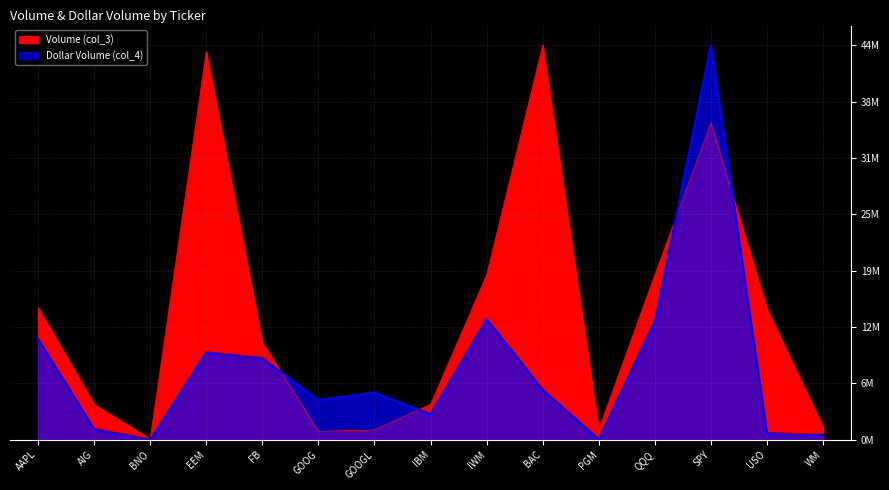

The value of Dollar Volume (col_4) at AIG is 1219912.8. True or false?

True